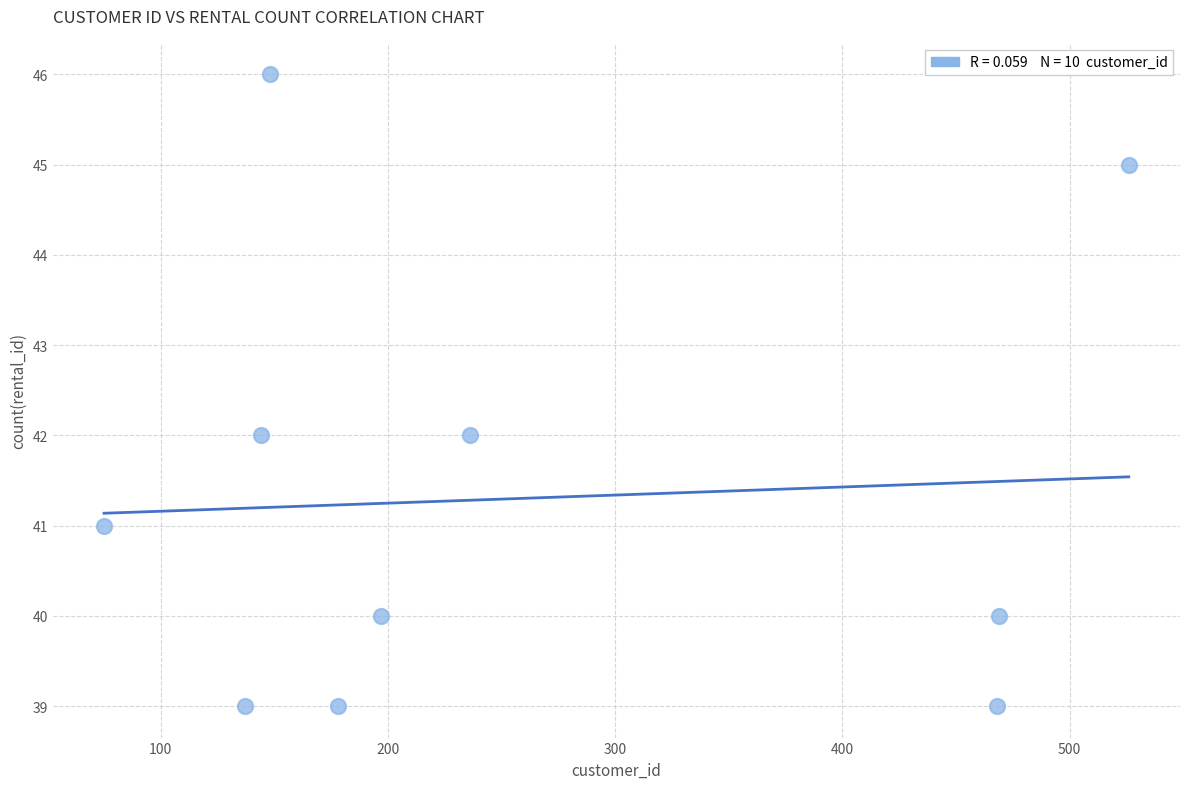

What is the average Y value?

41